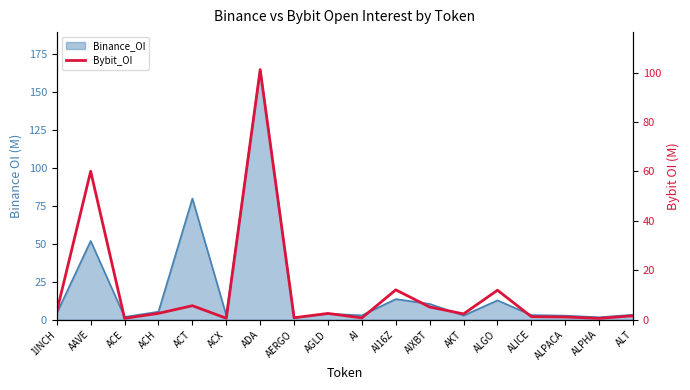

What is the value of the 16th point from the left?

1.1